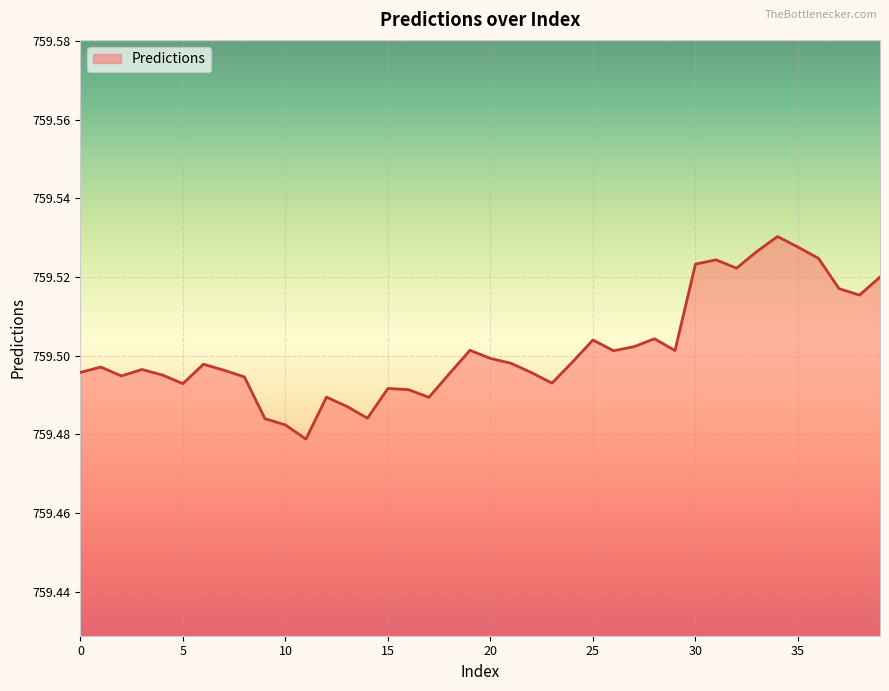

At which category does the chart reach its peak across all series?

34